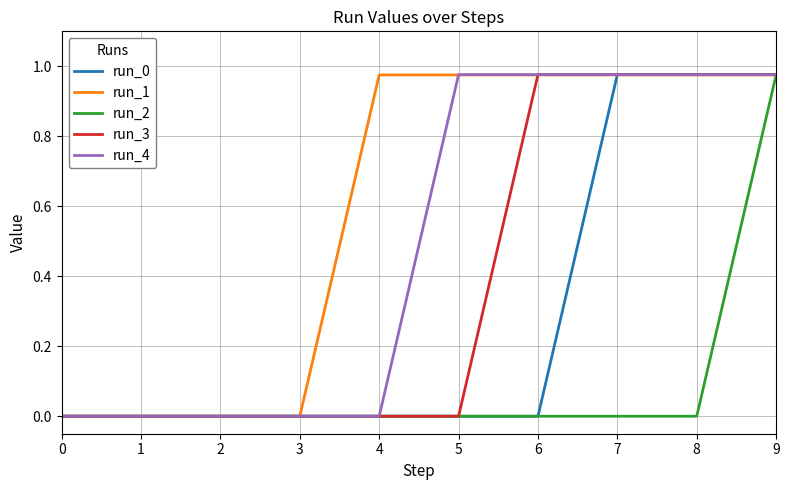

Rank the series by their average value, from highest to lowest.

run_1, run_4, run_3, run_0, run_2